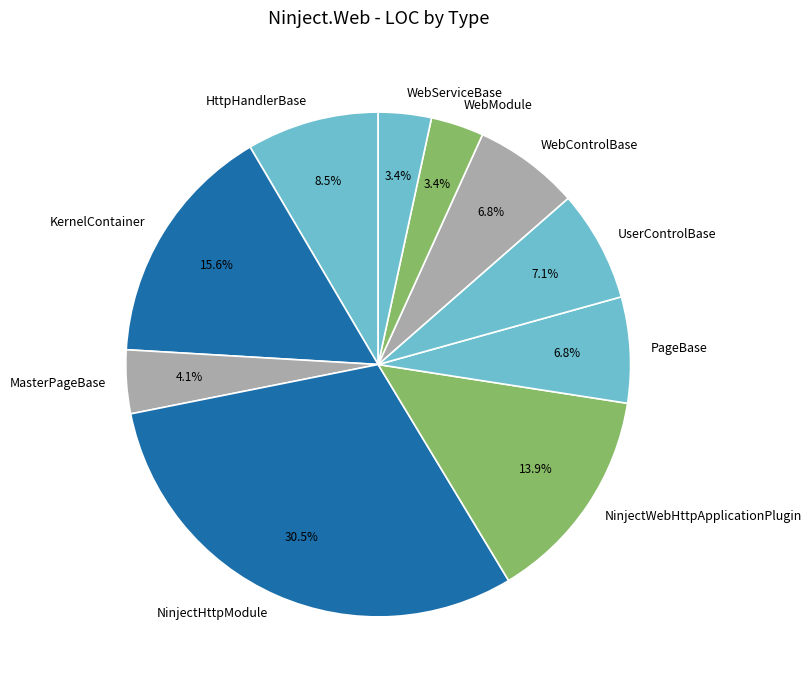

To the nearest percent, what is the difference between the largest and smallest slice percentages?

27%